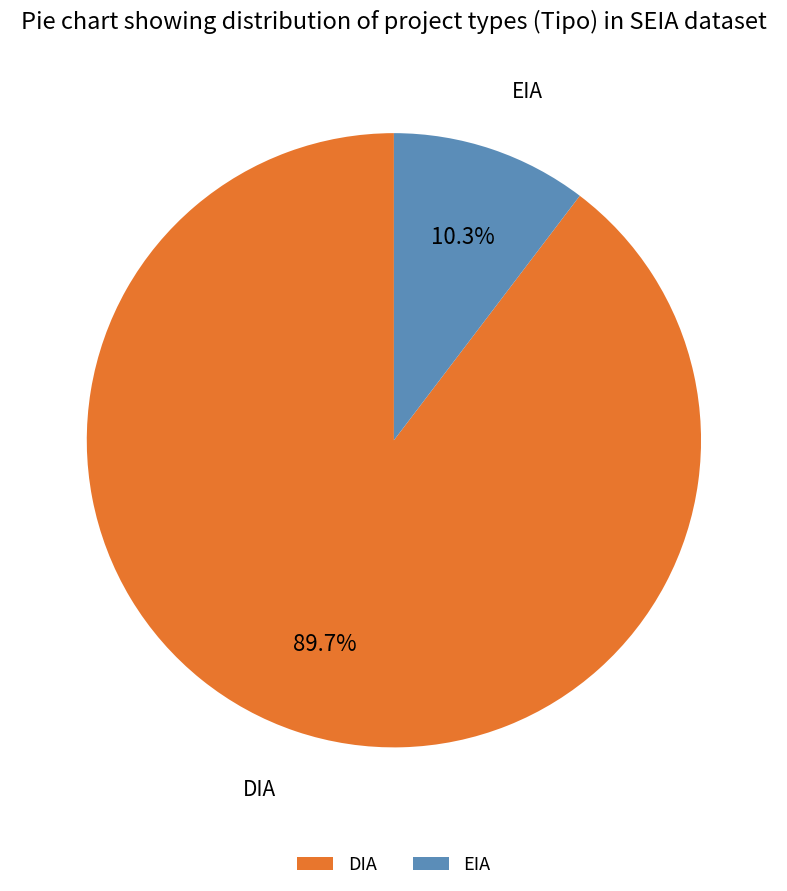

To the nearest percent, what is the combined percentage of DIA and EIA?

100%